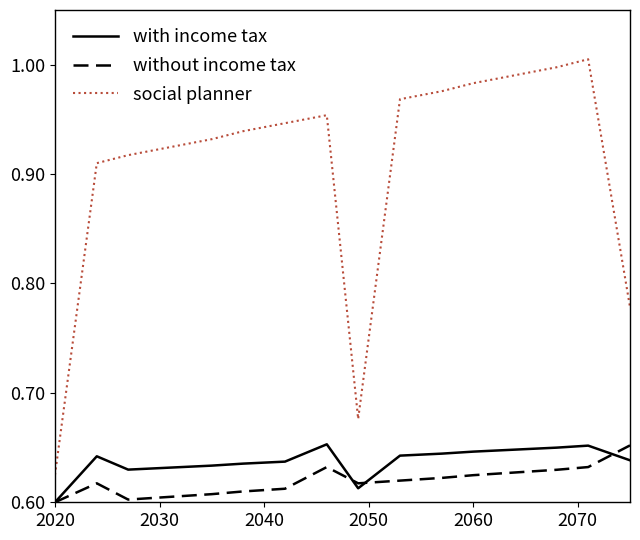

True or false: social planner and with income tax intersect in this chart.

False